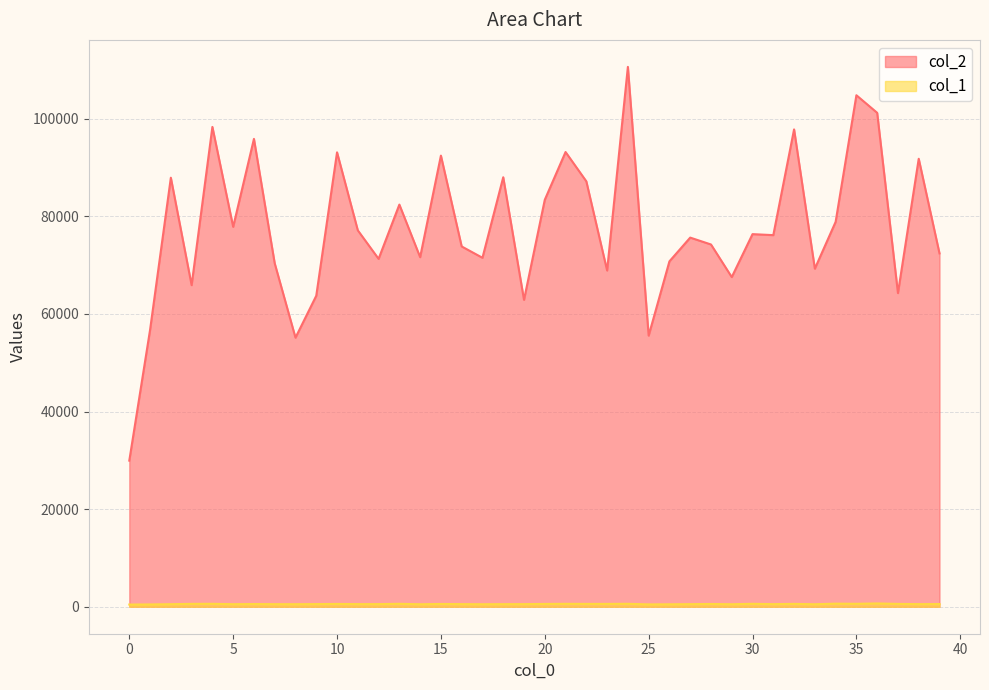

List the labels in order of col_1 value, smallest first.

0, 1, 25, 26, 14, 33, 29, 17, 8, 5, 2, 7, 18, 27, 31, 16, 19, 38, 12, 11, 9, 39, 6, 28, 15, 10, 20, 23, 37, 22, 32, 3, 21, 4, 30, 13, 24, 35, 34, 36